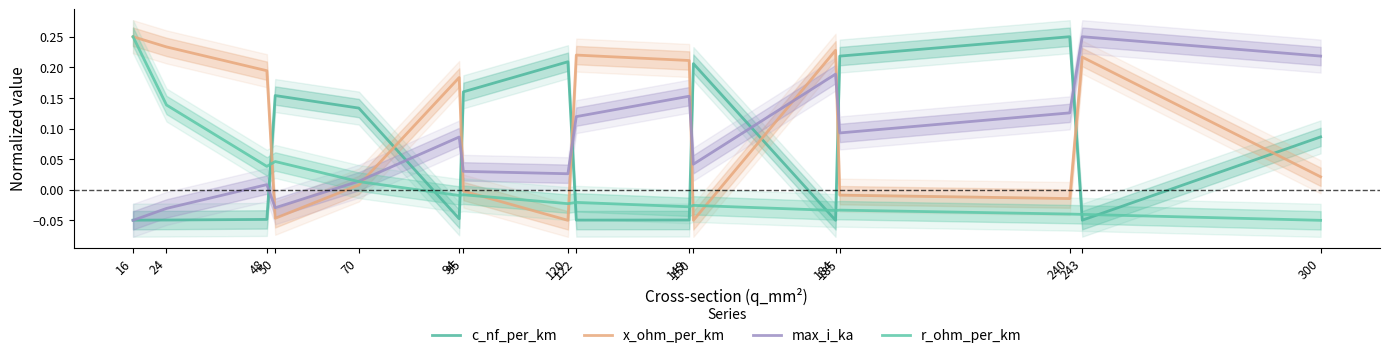

What is the difference between the maximum and minimum values in the x_ohm_per_km series?

0.3